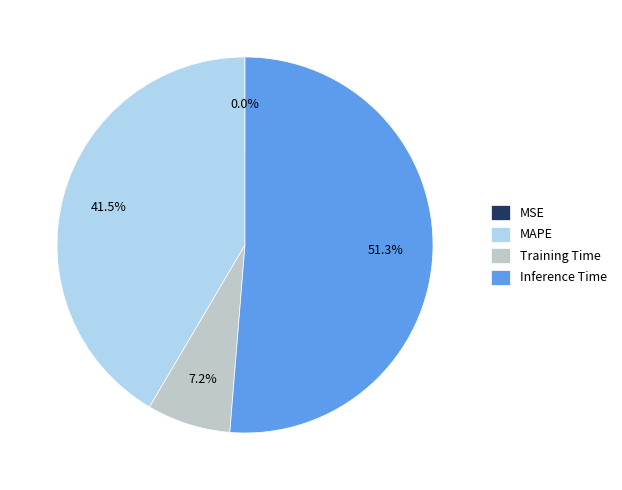

Is there any slice that represents more than half of the pie?

Yes